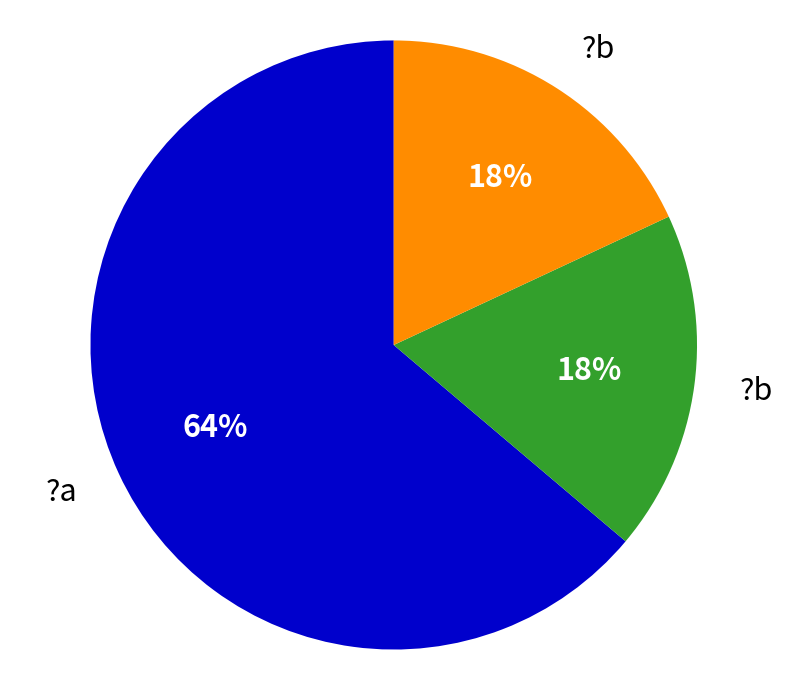

To the nearest percent, what is the average slice percentage?

33%